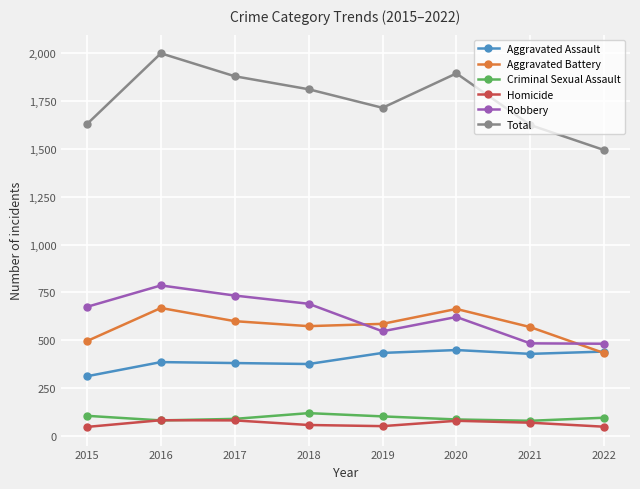

What value does the Aggravated Assault series have at 2015, to the nearest 10?

310